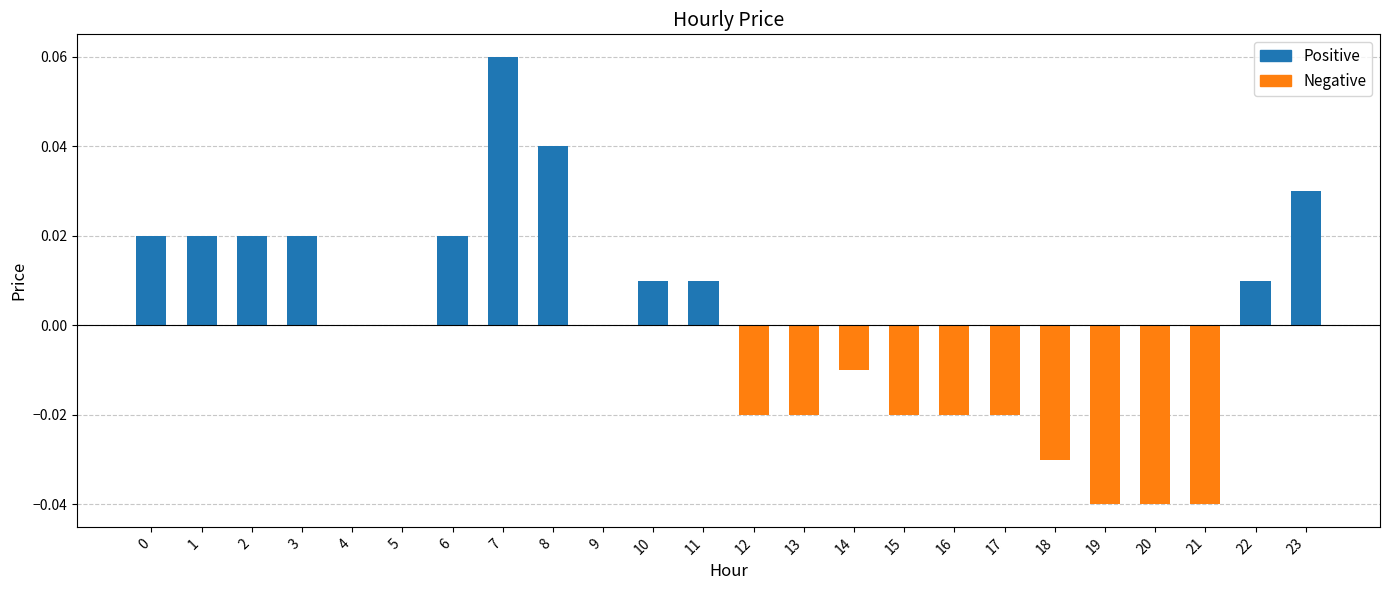

At which category does the chart reach its peak across all series?

7